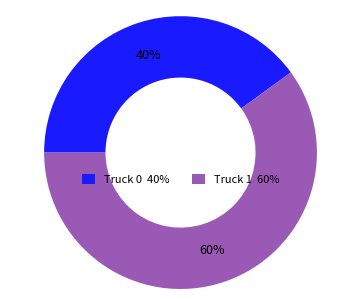

How many segments does this pie chart have?

2